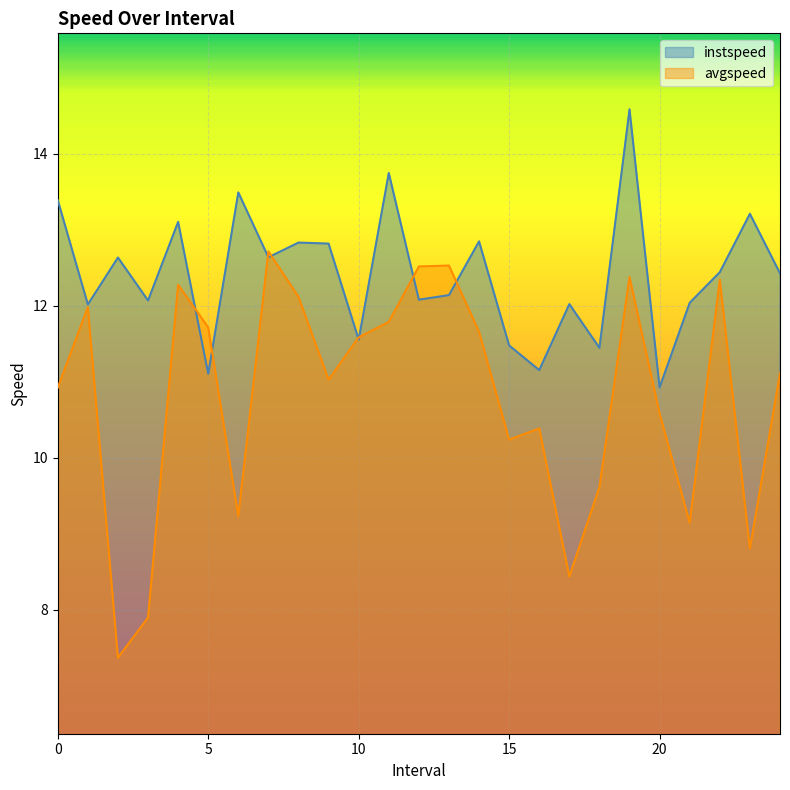

Which has a higher value, 21.0 or 18.0?

21.0